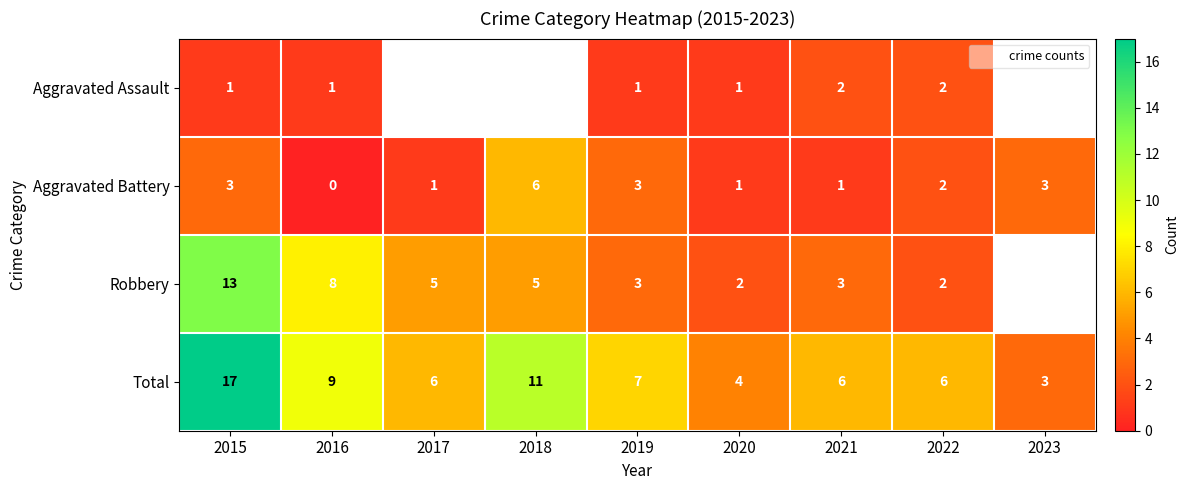

List the series in order of their overall mean, lowest first.

Aggravated Assault, Aggravated Battery, Robbery, Total